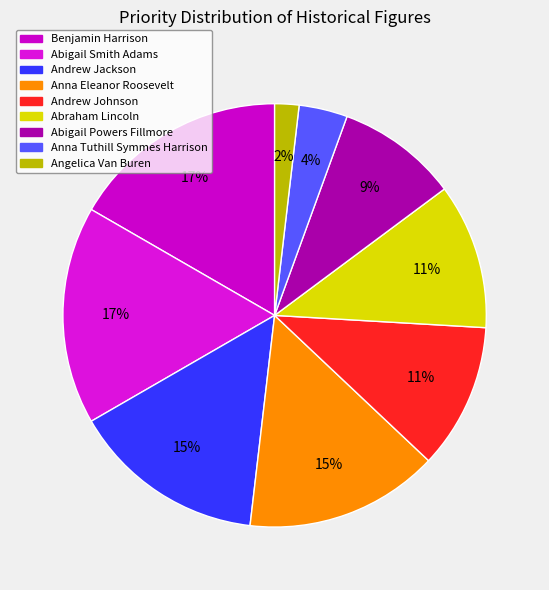

What percentage is the Anna Eleanor Roosevelt slice, to the nearest percent?

15%